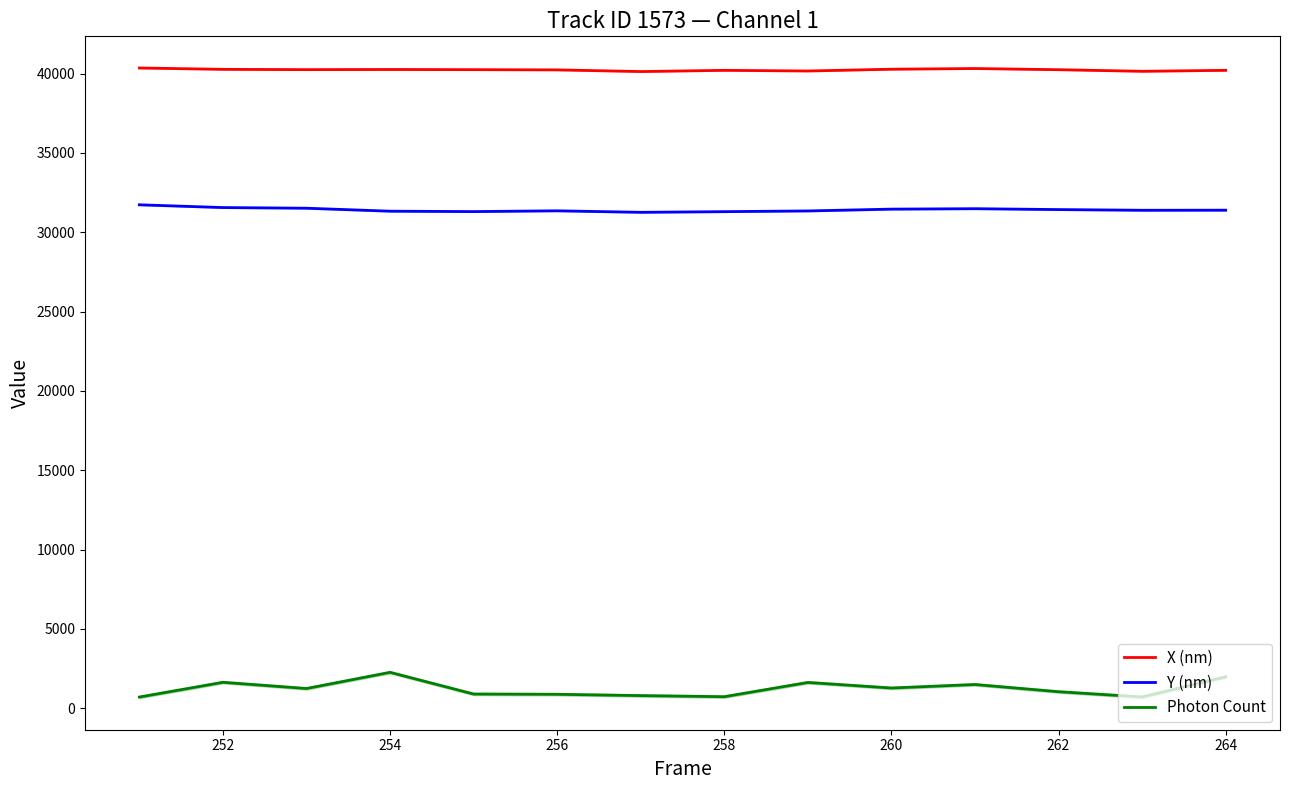

What is the lowest value of the X (nm) series?

40131.4